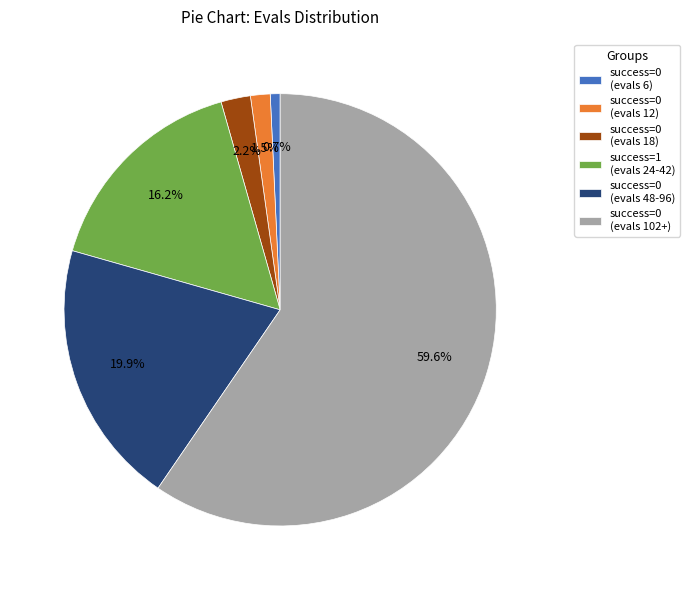

Is there a majority slice in this chart?

Yes